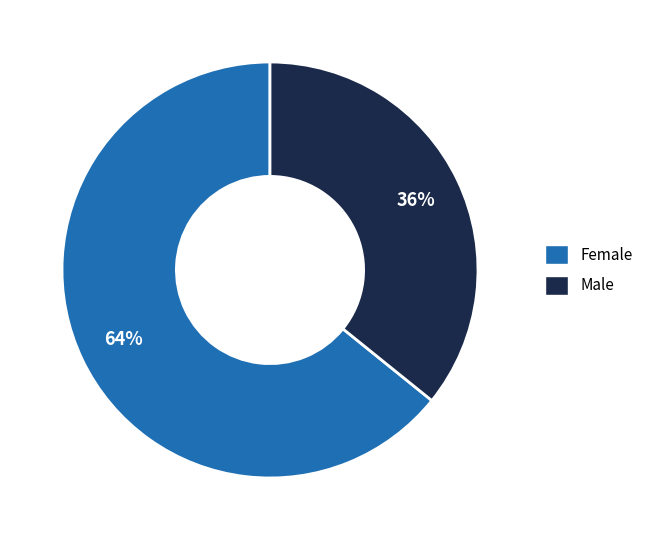

How many segments does this pie chart have?

2